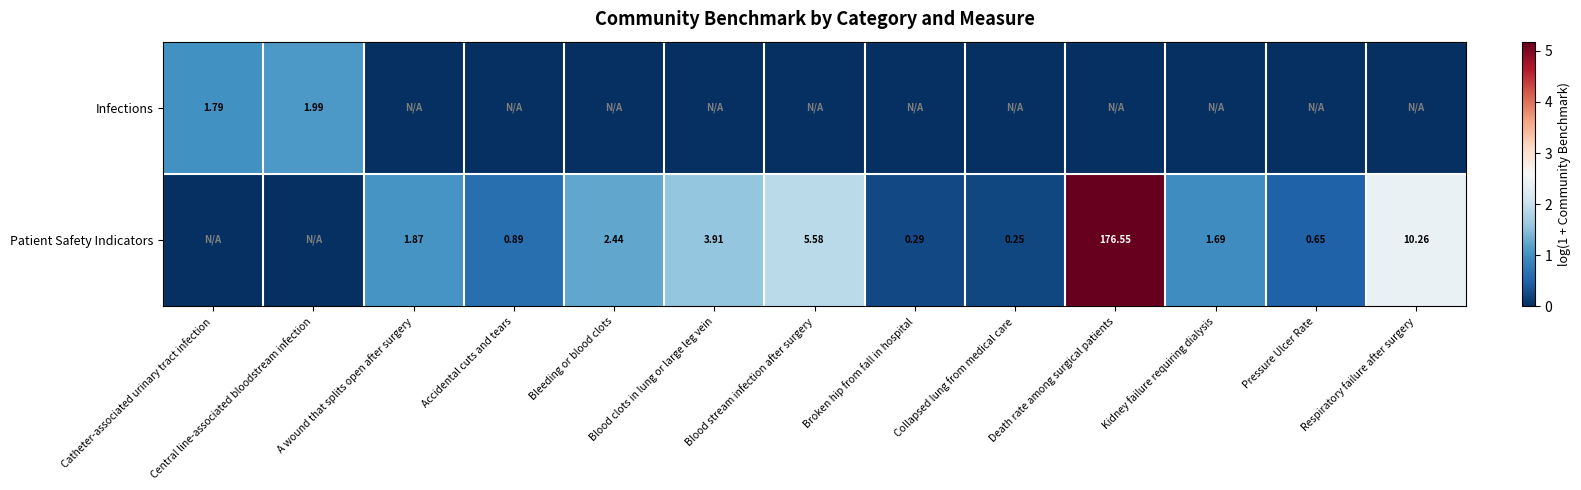

Which series has the largest range (max minus min)?

Patient Safety Indicators